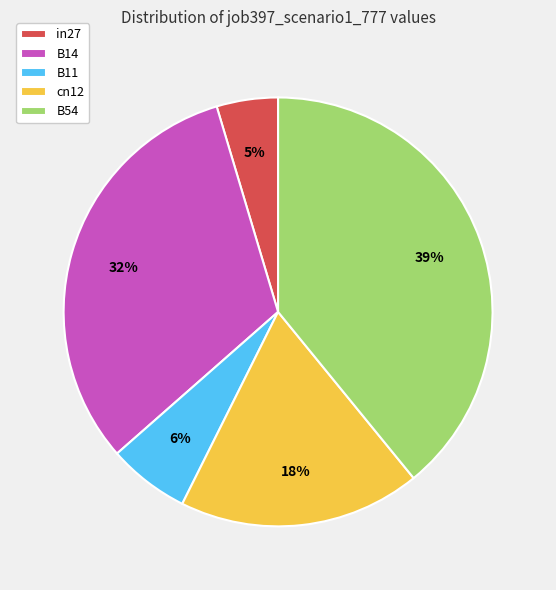

Which has a higher value, cn12 or B11?

cn12